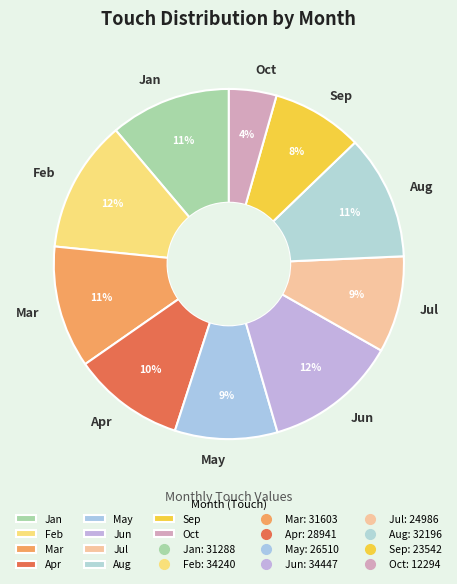

How many segments does this pie chart have?

10